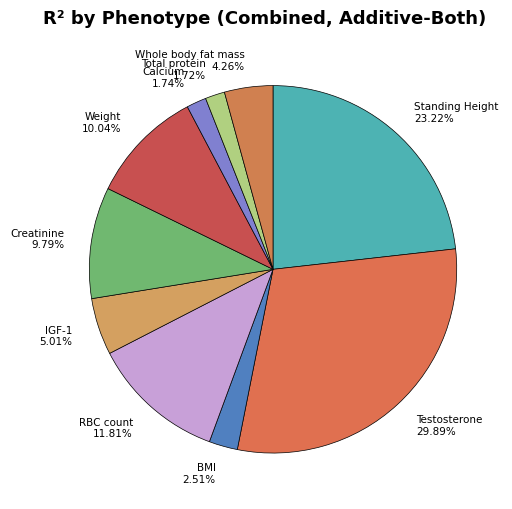

To the nearest percent, what is the average slice percentage?

10%